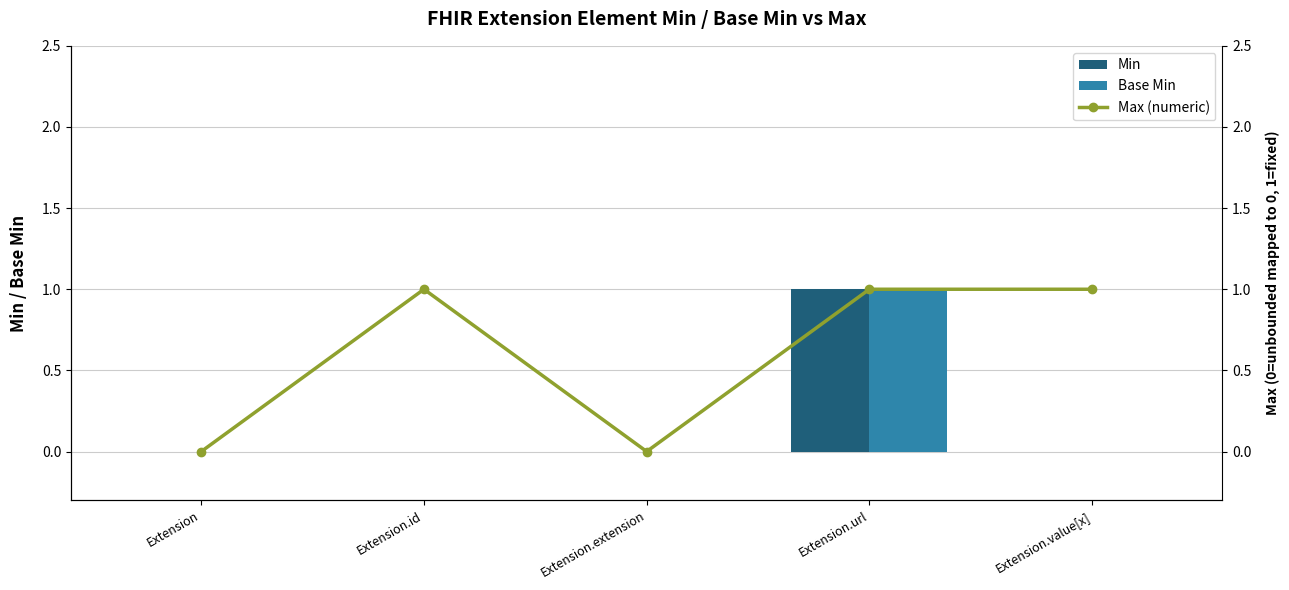

Reading left to right, what are all the values shown in this chart?

Min: 0	0	0	1	0
Base Min: 0	0	0	1	0
Max (numeric): 0	1	0	1	1